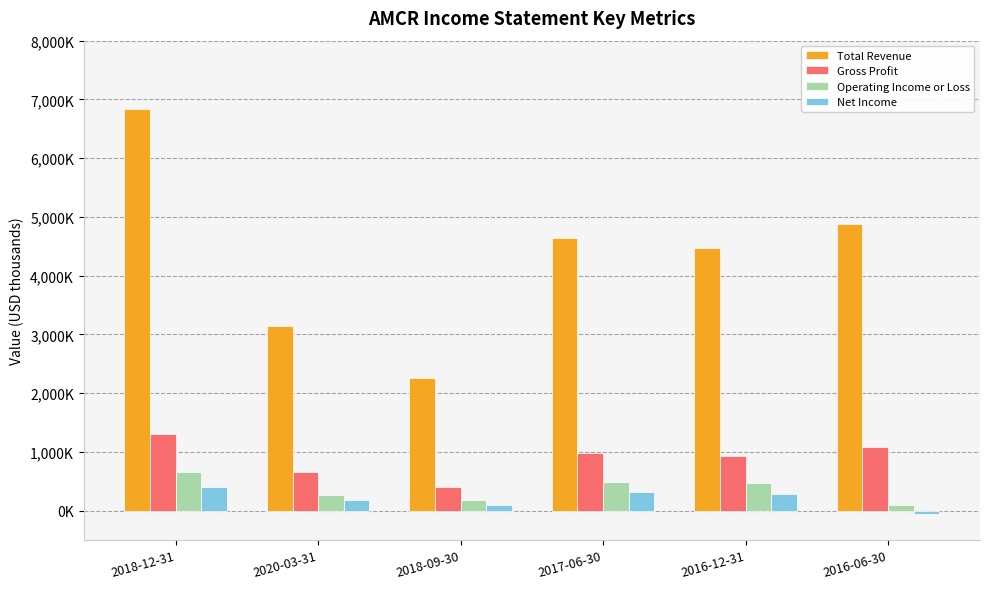

At which label is Total Revenue closest to 4549800?

2016-12-31